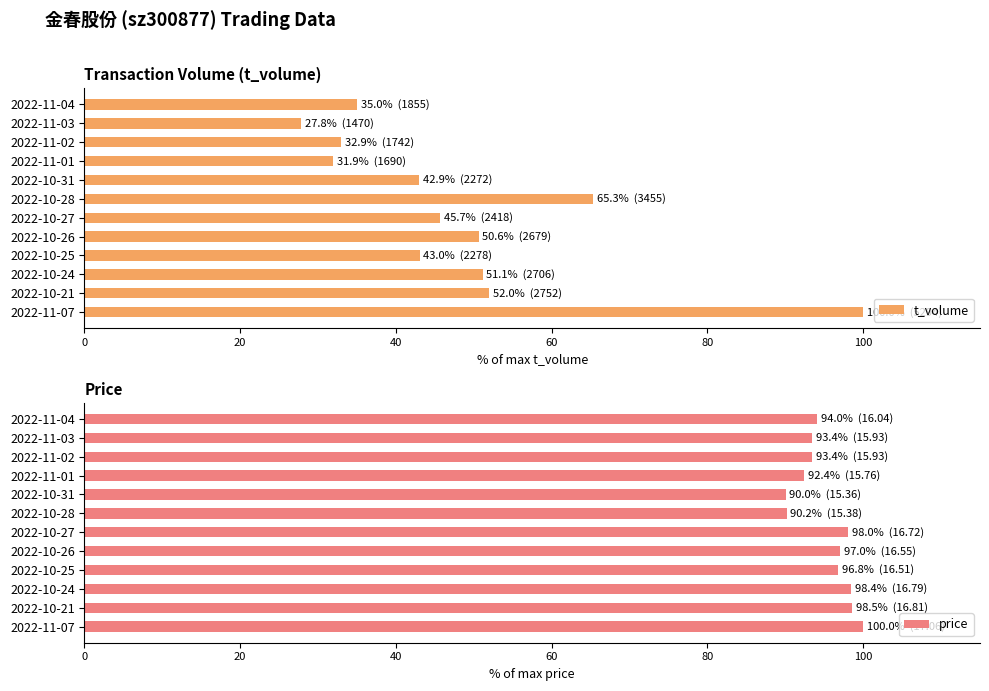

Which category has the lowest value in the t_volume series?

2022-11-03